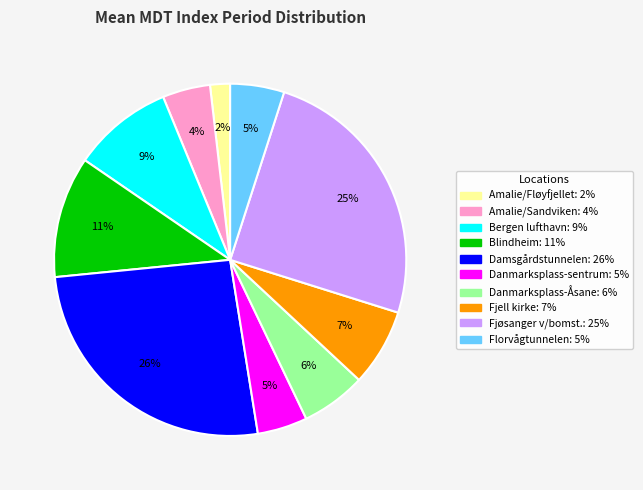

Does Danmarksplass-sentrum represent more than half of the total?

No